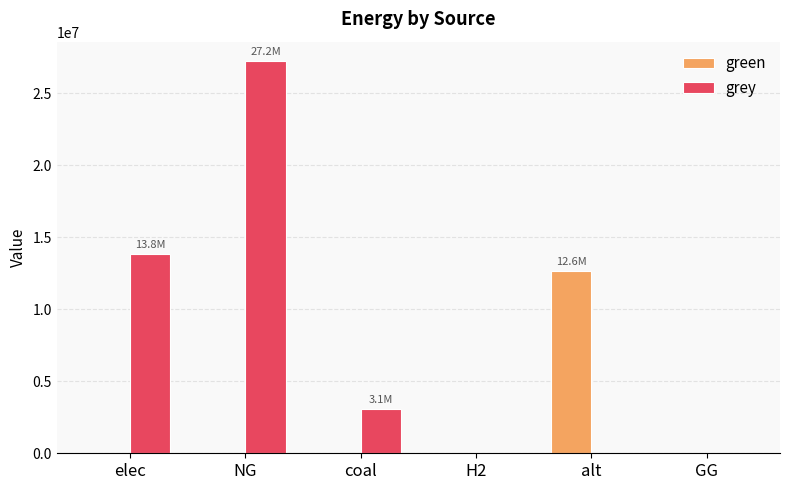

Is it true that grey equals -17577722.3 at alt?

False